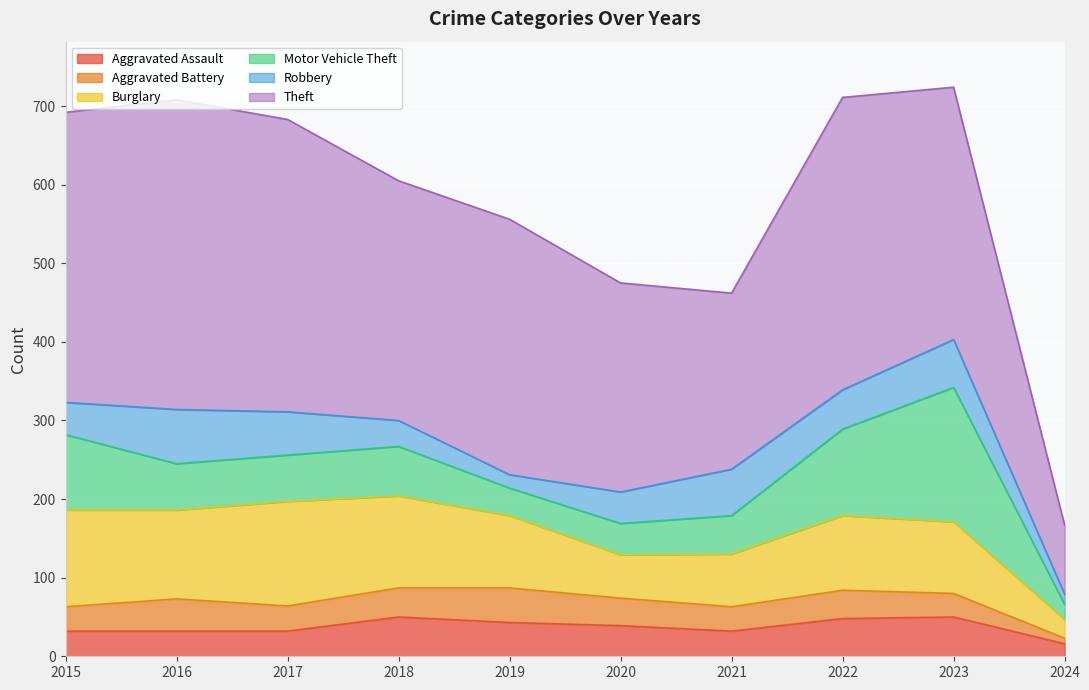

What is the difference between the maximum and minimum values in the Motor Vehicle Theft series?

152